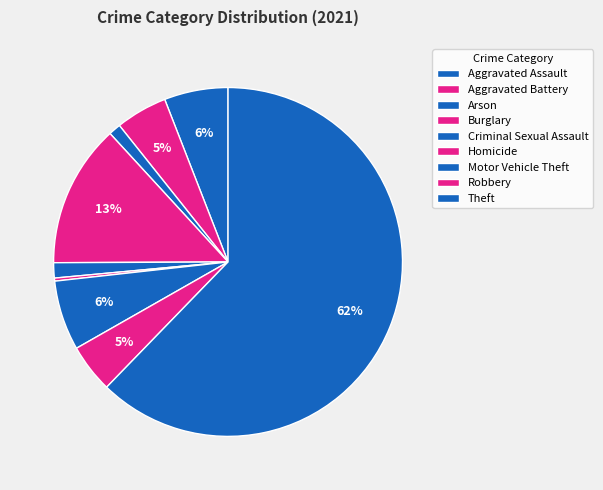

Count the number of slices in the pie.

9